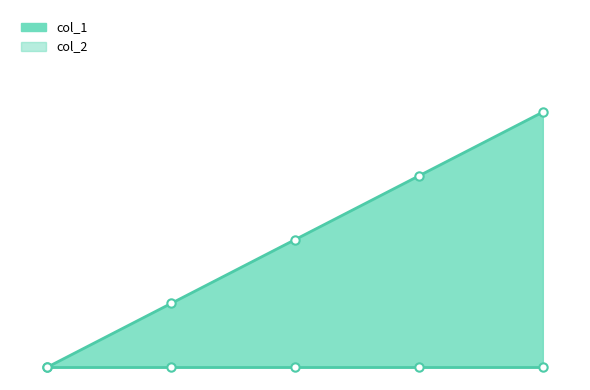

Is the value of col_2_line at 3 greater than the value of col_1_line at 4?

No